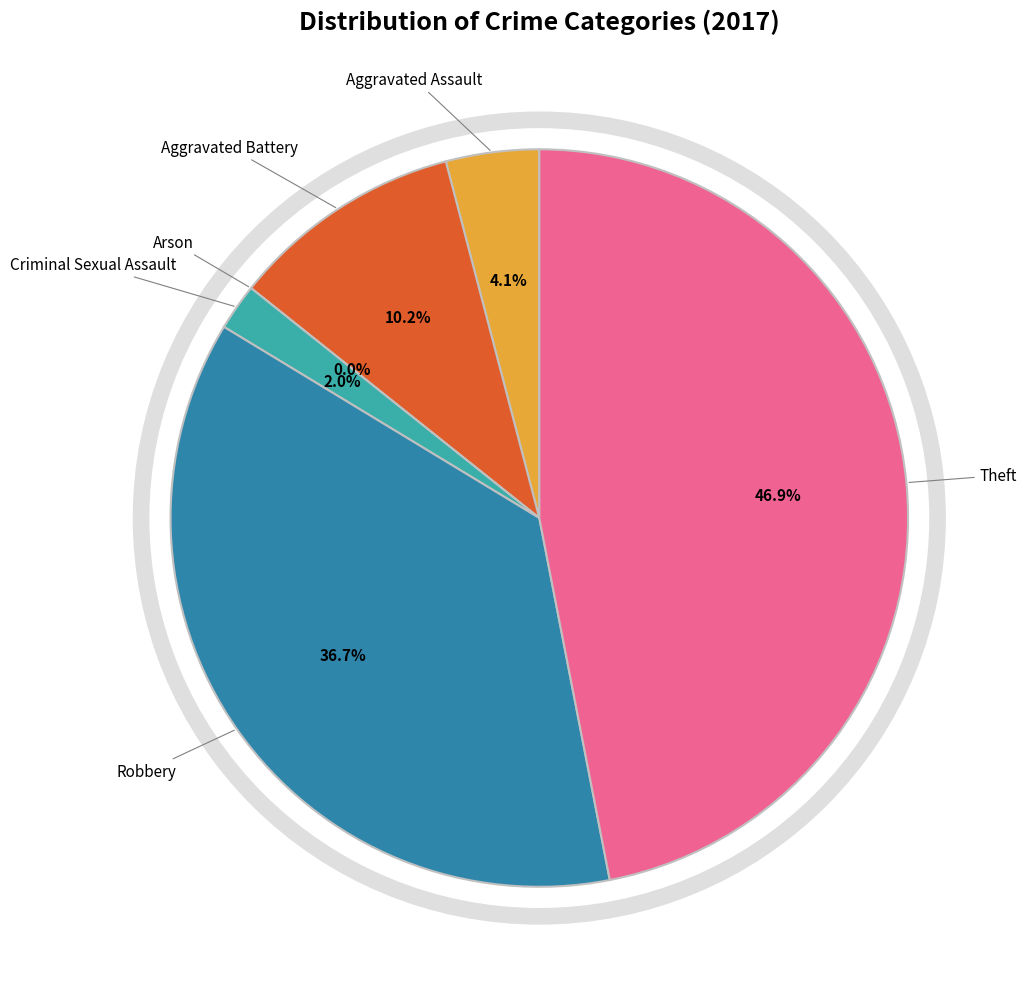

Between Robbery and Theft, which is larger?

Theft